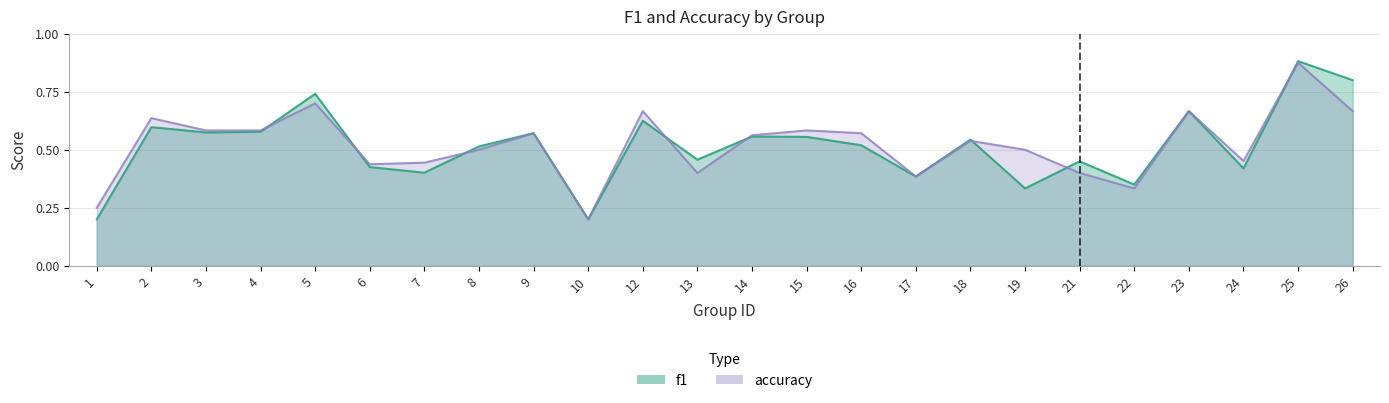

Rank the series by their maximum value, from lowest to highest.

accuracy, f1